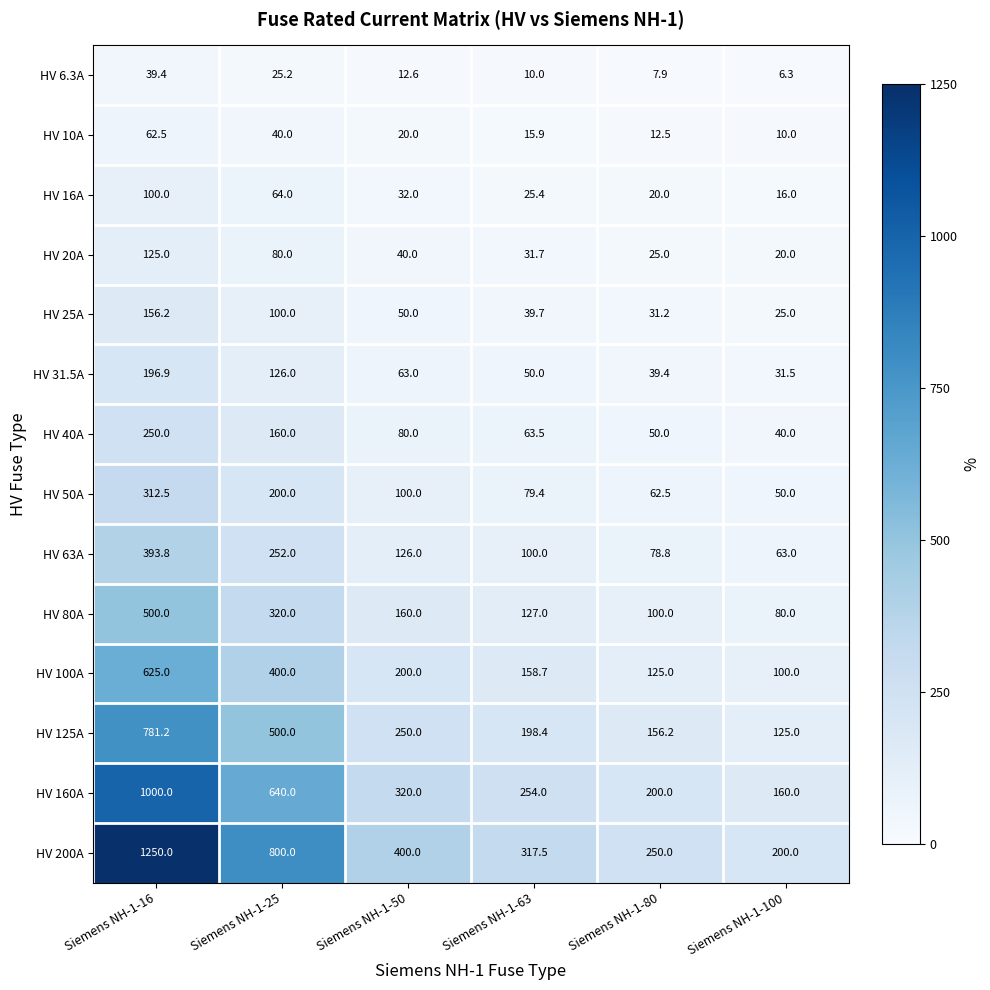

At which category is the sum across all series the highest?

Siemens NH-1-16